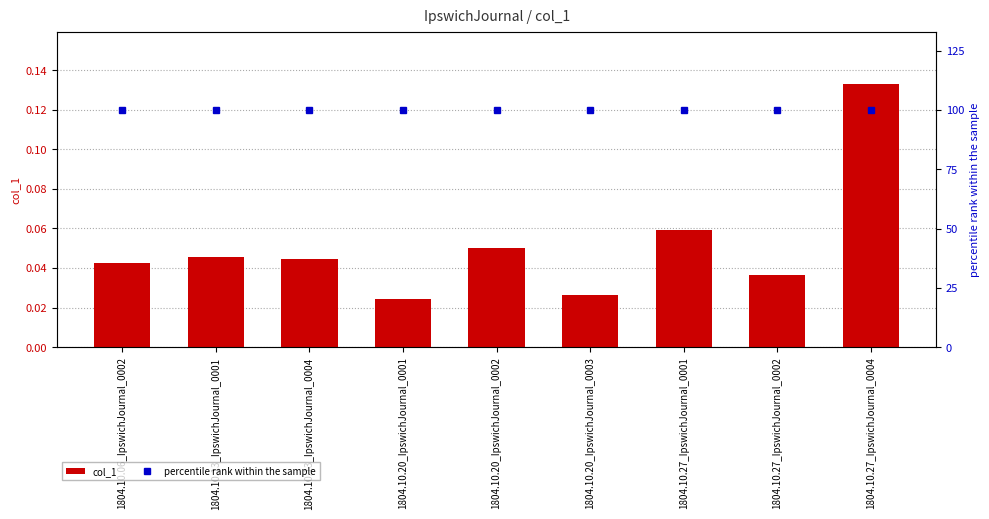

Does the chart contain any negative values?

No